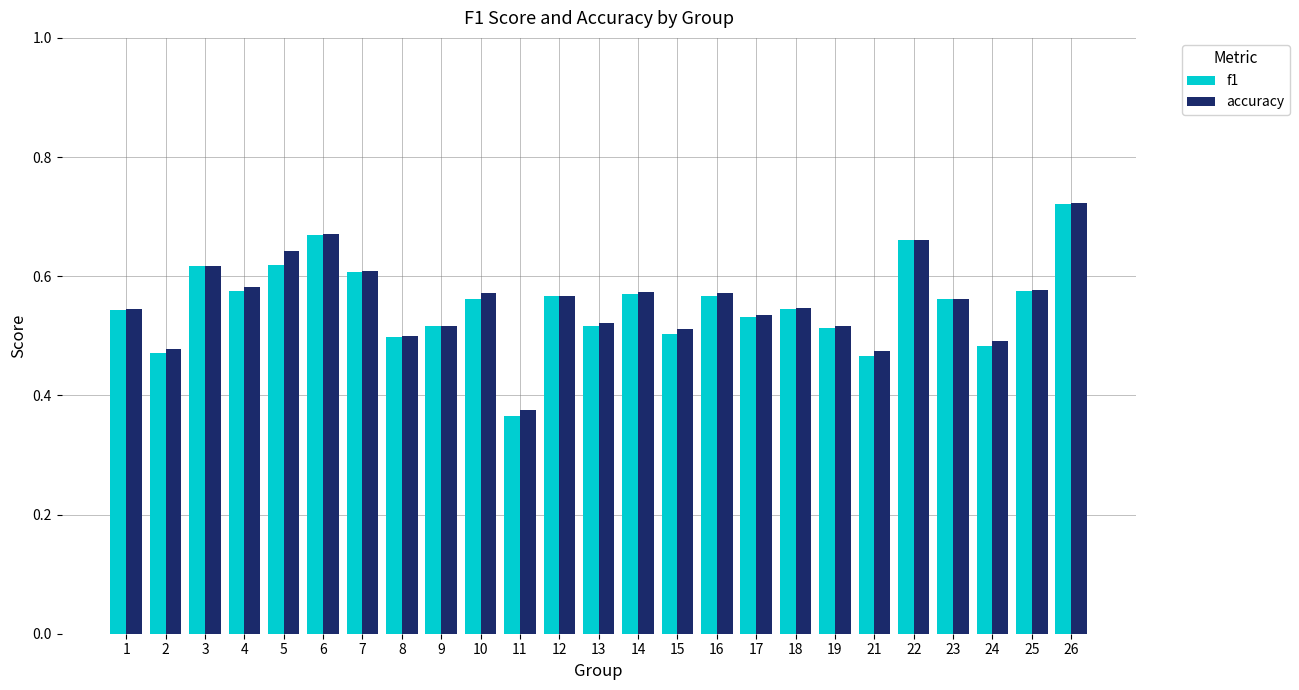

Is the value of accuracy at 1 greater than the value of f1 at 26?

No